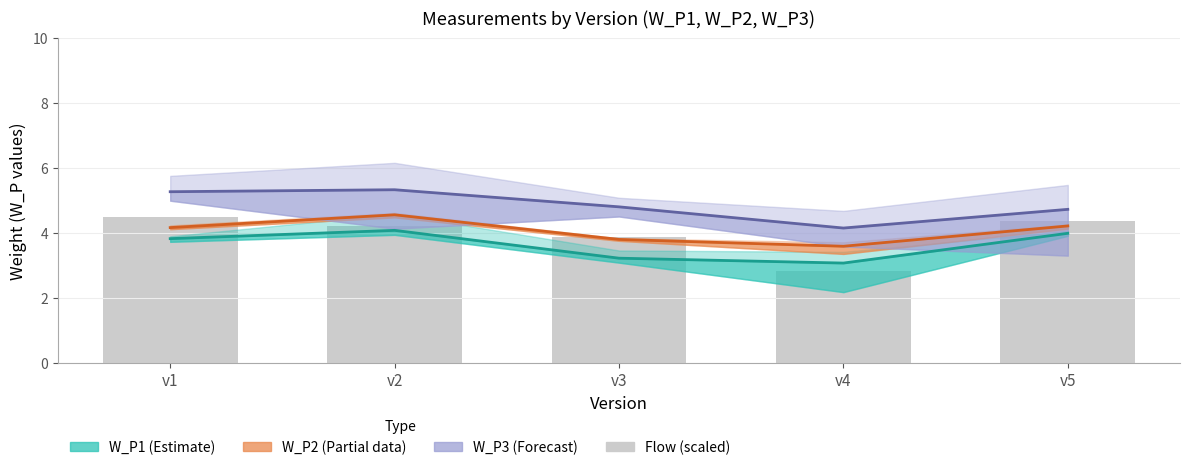

Rank the series by their maximum value, from lowest to highest.

W_P1 (Estimate), Flow (scaled), W_P2 (Partial), W_P3 (Forecast)